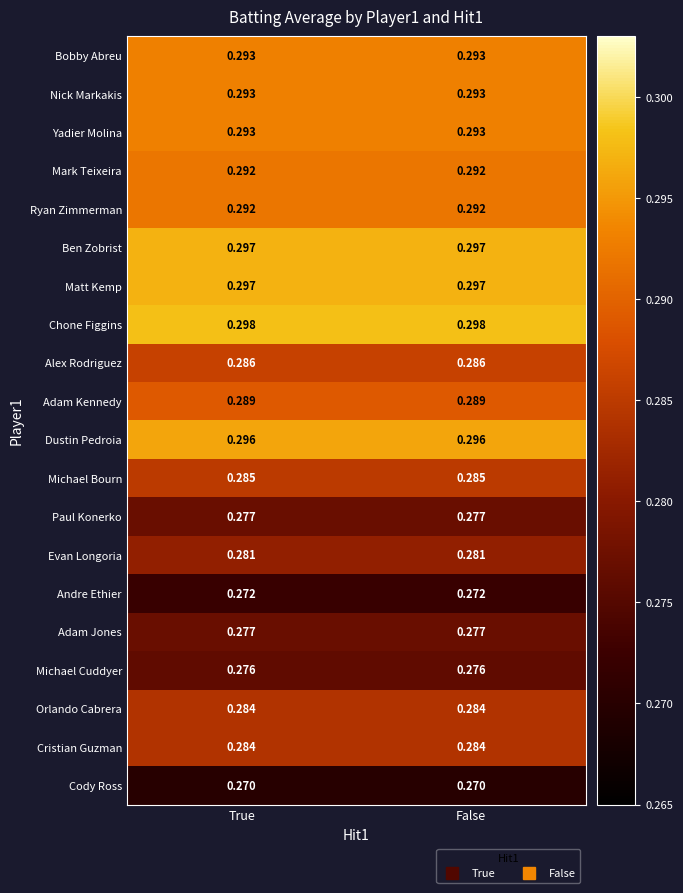

What is the total value across all series at True?

5.7